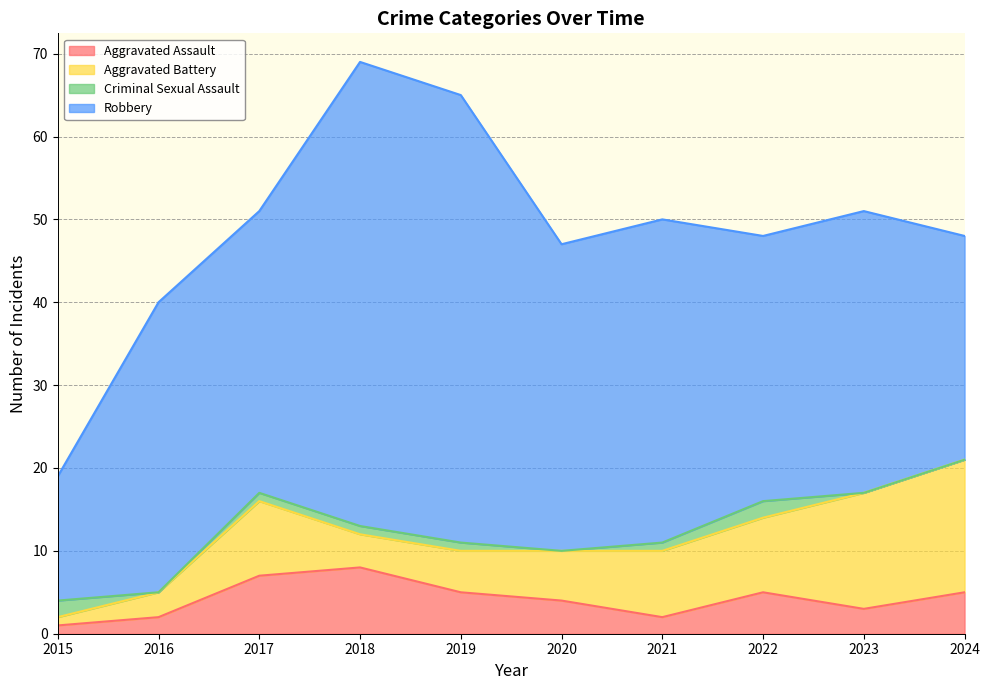

The value of Robbery at 2024 is 7. True or false?

False